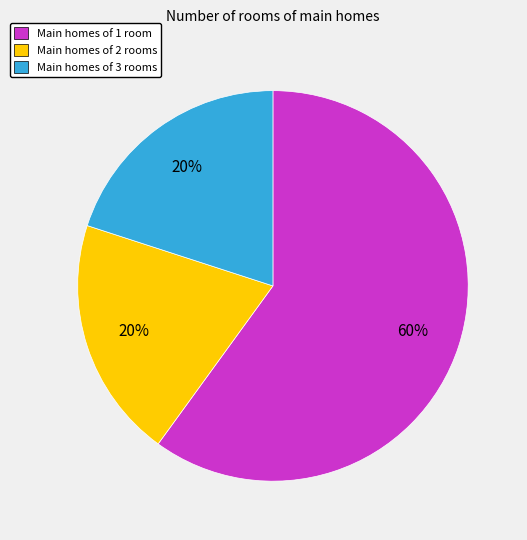

Is the sum of Main homes of 2 rooms and Main homes of 3 rooms greater than half?

No